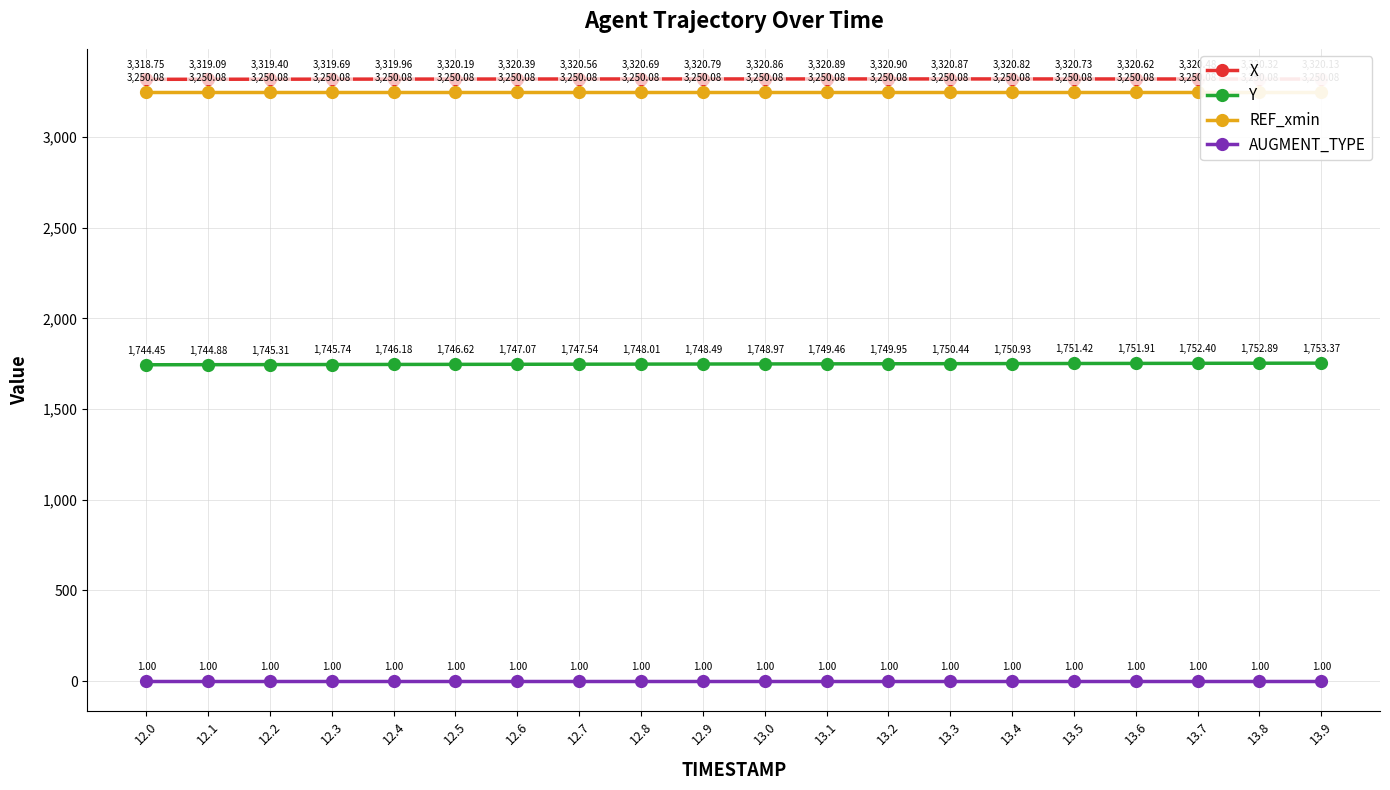

Between 12.6 and 12.9, which series saw the biggest shift?

Y